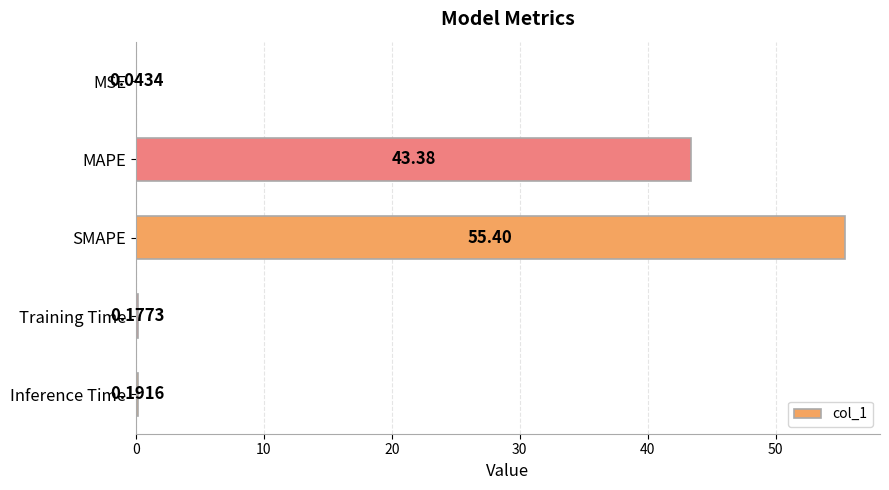

What is the change in value from MSE to MAPE?

+43.3